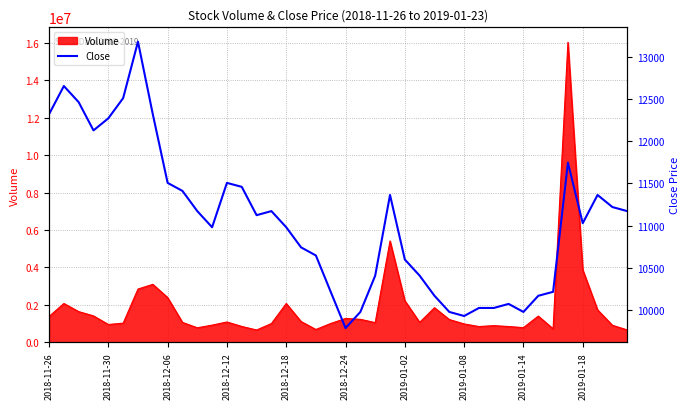

What is the maximum value shown in the chart?

13176